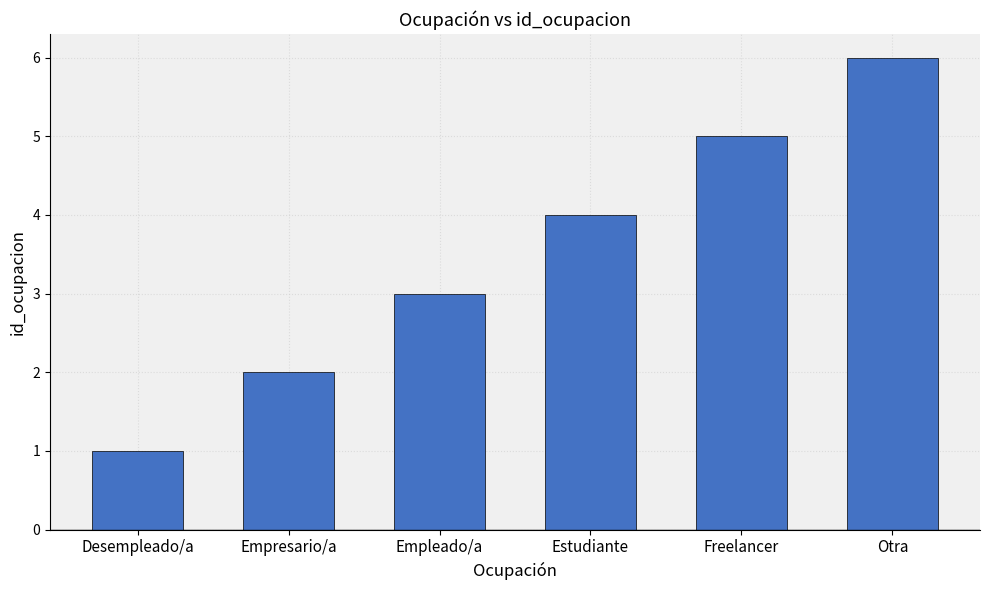

What is the change in value from Empresario/a to Freelancer?

+3